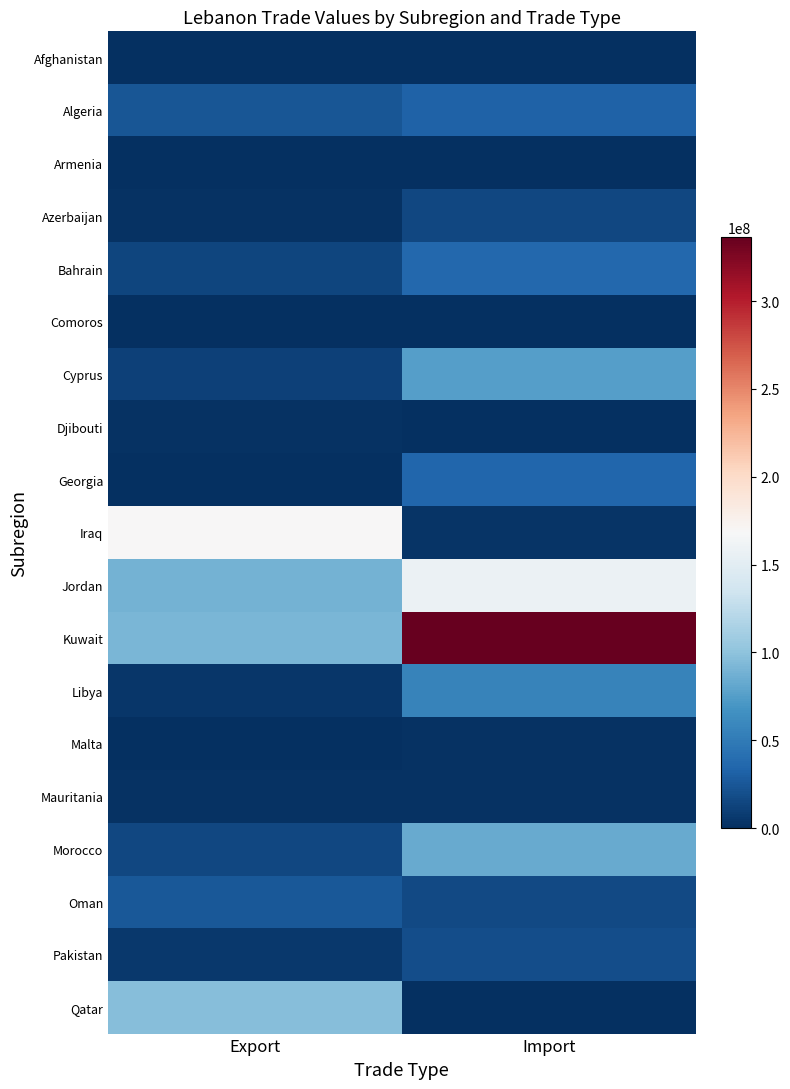

Which category has the highest value across all series?

Import